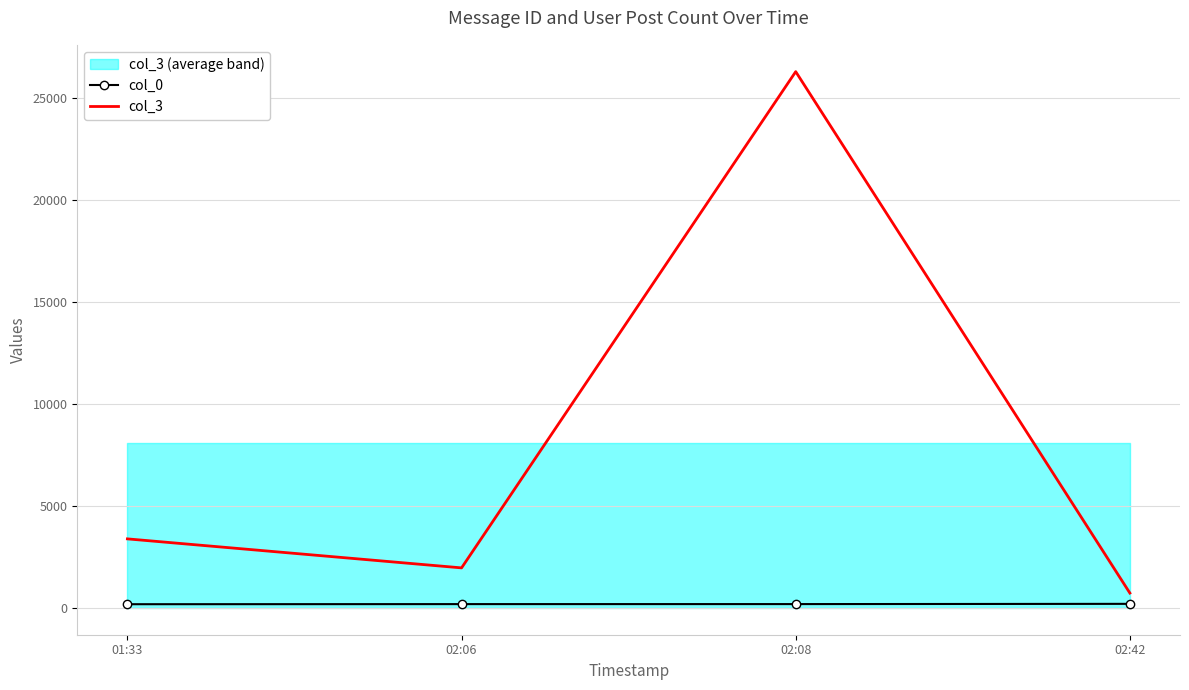

The col_3 series shows 727 at 02:42. True or false?

True